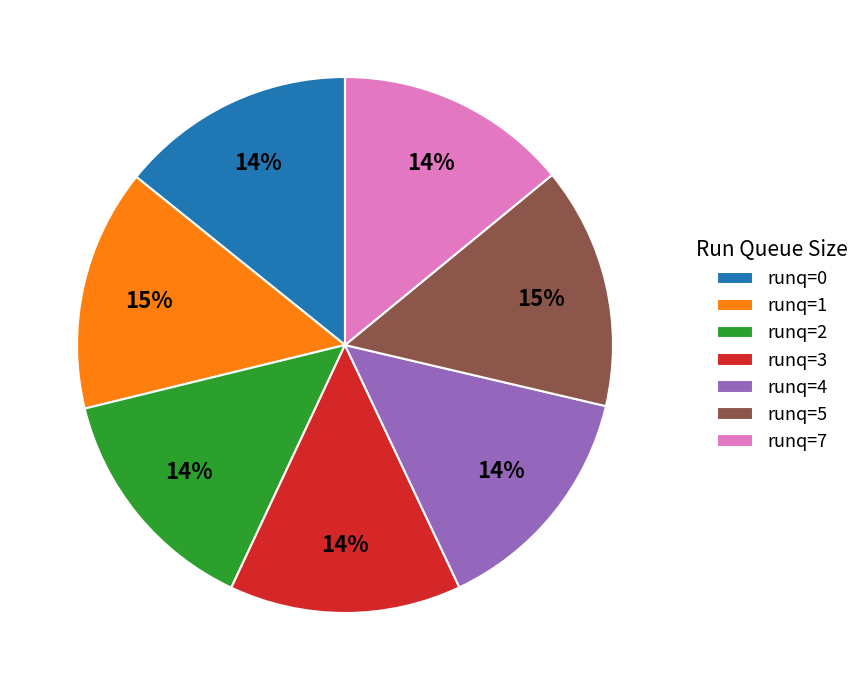

How many segments does this pie chart have?

7